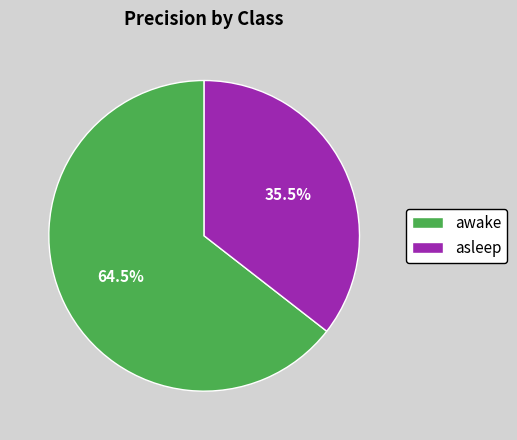

How many segments does this pie chart have?

2